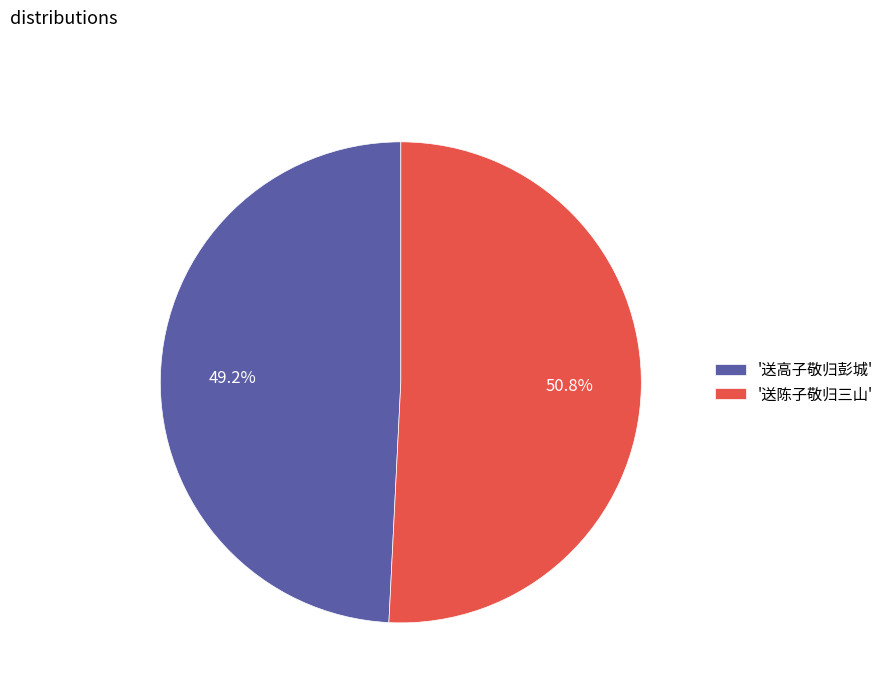

Between '送高子敬归彭城' and '送陈子敬归三山', which is larger?

'送陈子敬归三山'